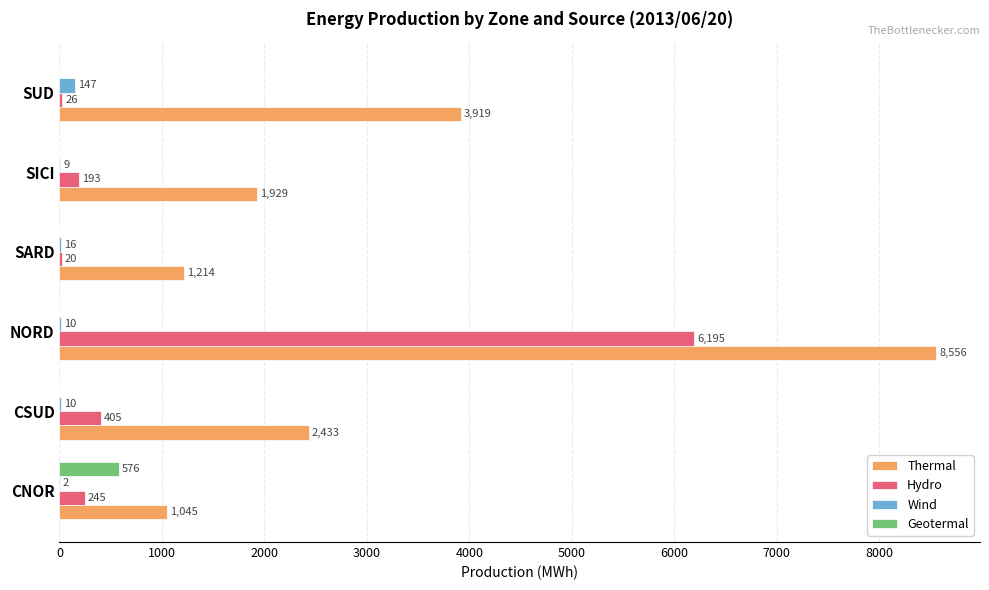

True or false: Wind has a value of 16 at SARD.

True